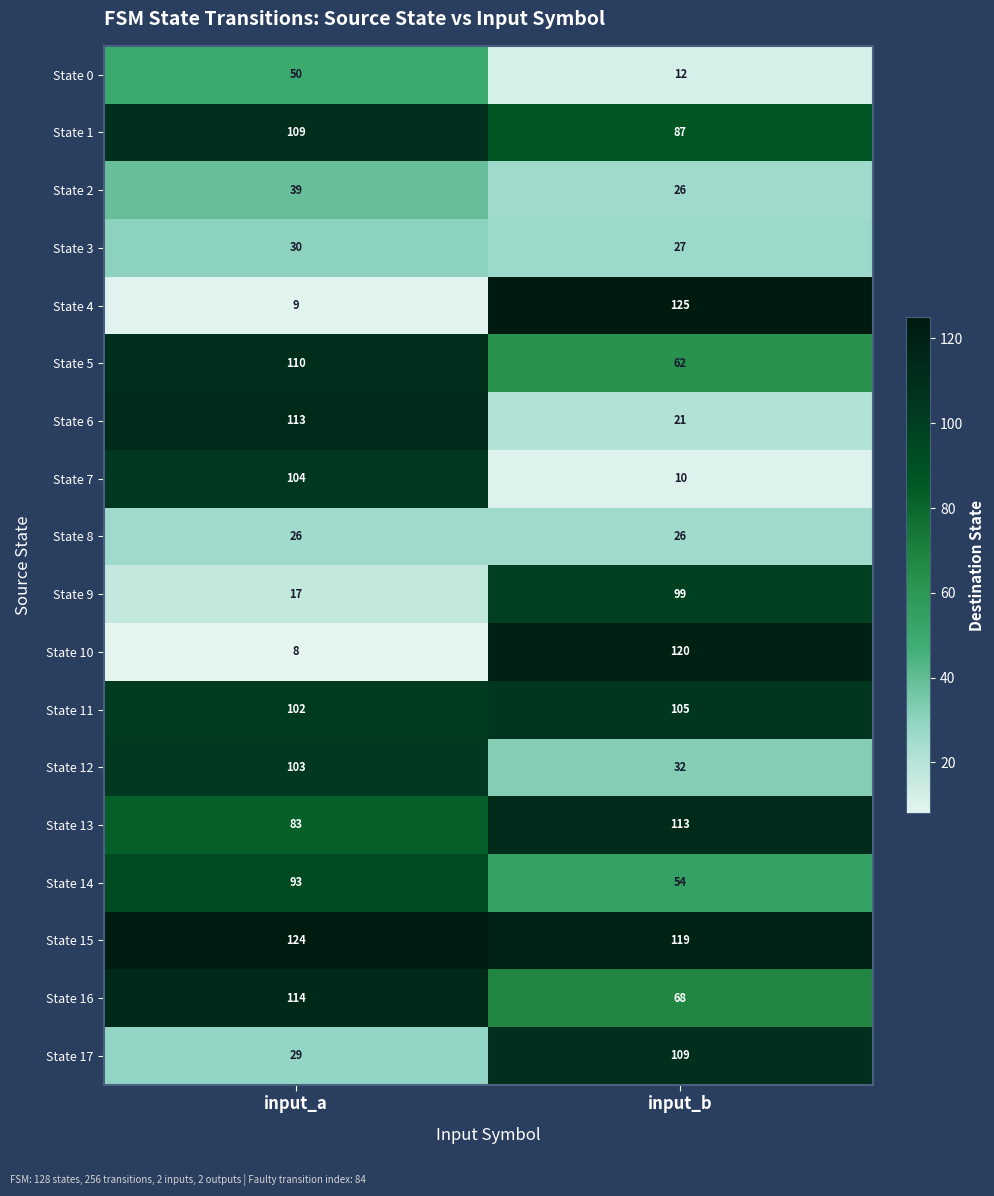

At input_a, list the series in order from largest to smallest.

State 15, State 16, State 6, State 5, State 1, State 7, State 12, State 11, State 14, State 13, State 0, State 2, State 3, State 17, State 8, State 9, State 4, State 10